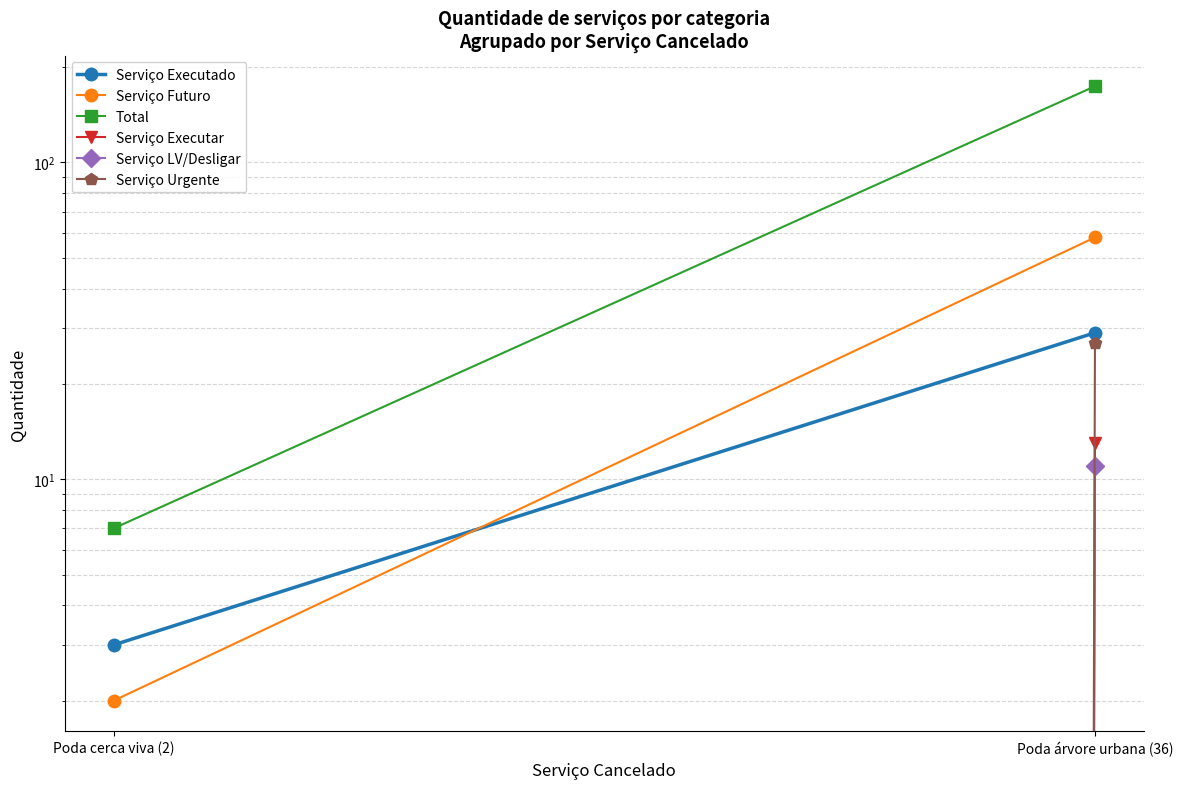

Reading right to left, list all the values displayed in this chart.

Serviço Executado: Poda árvore urbana (36)=29	Poda cerca viva (2)=3
Serviço Futuro: Poda árvore urbana (36)=58	Poda cerca viva (2)=2
Total: Poda árvore urbana (36)=174	Poda cerca viva (2)=7
Serviço Executar: Poda árvore urbana (36)=13	Poda cerca viva (2)=0
Serviço LV/Desligar: Poda árvore urbana (36)=11	Poda cerca viva (2)=0
Serviço Urgente: Poda árvore urbana (36)=27	Poda cerca viva (2)=0